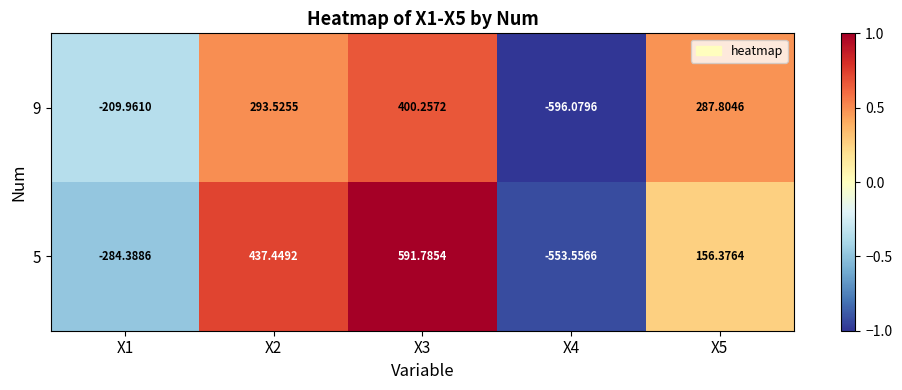

Is the value of 5 at X1 greater than the value of 9 at X4?

Yes